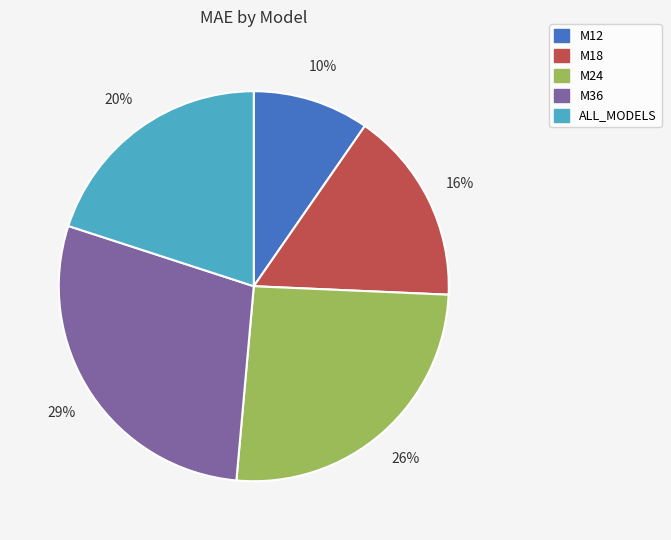

Rank the categories by value from lowest to highest.

M12, M18, ALL_MODELS, M24, M36